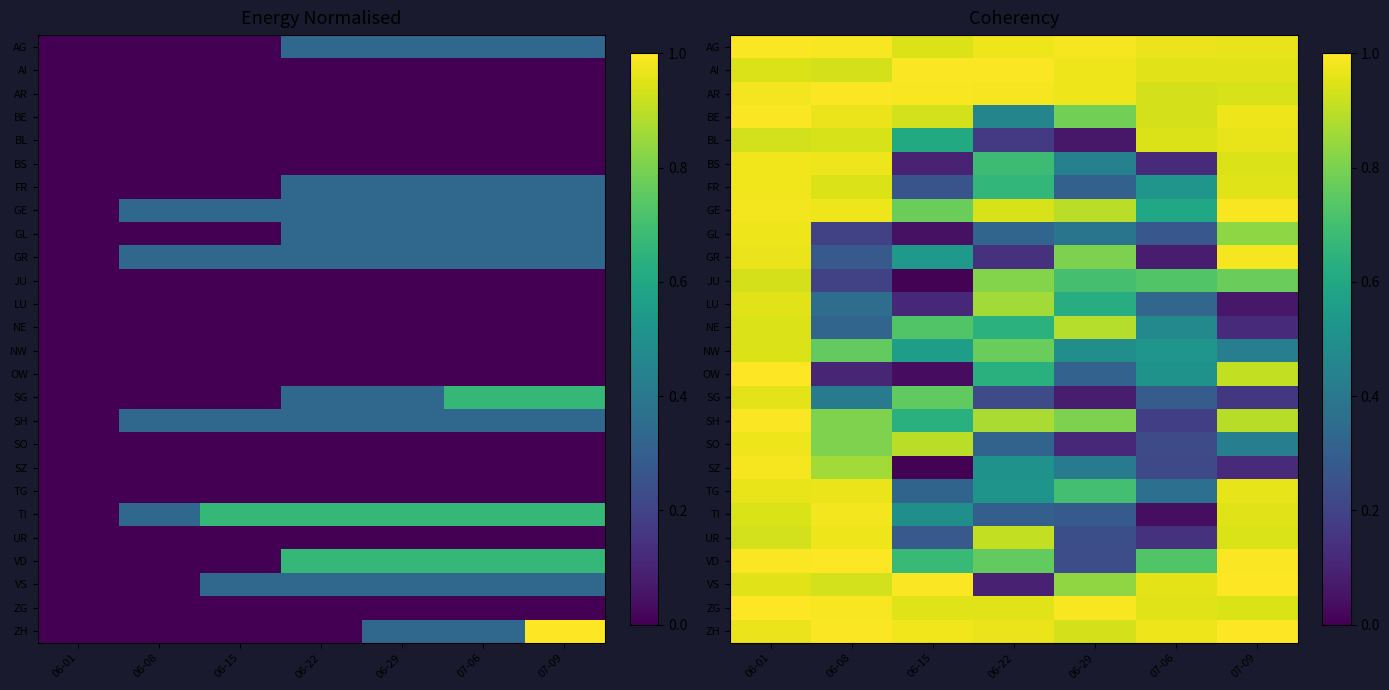

Is it true that VD equals 0.4 at 06-29?

False